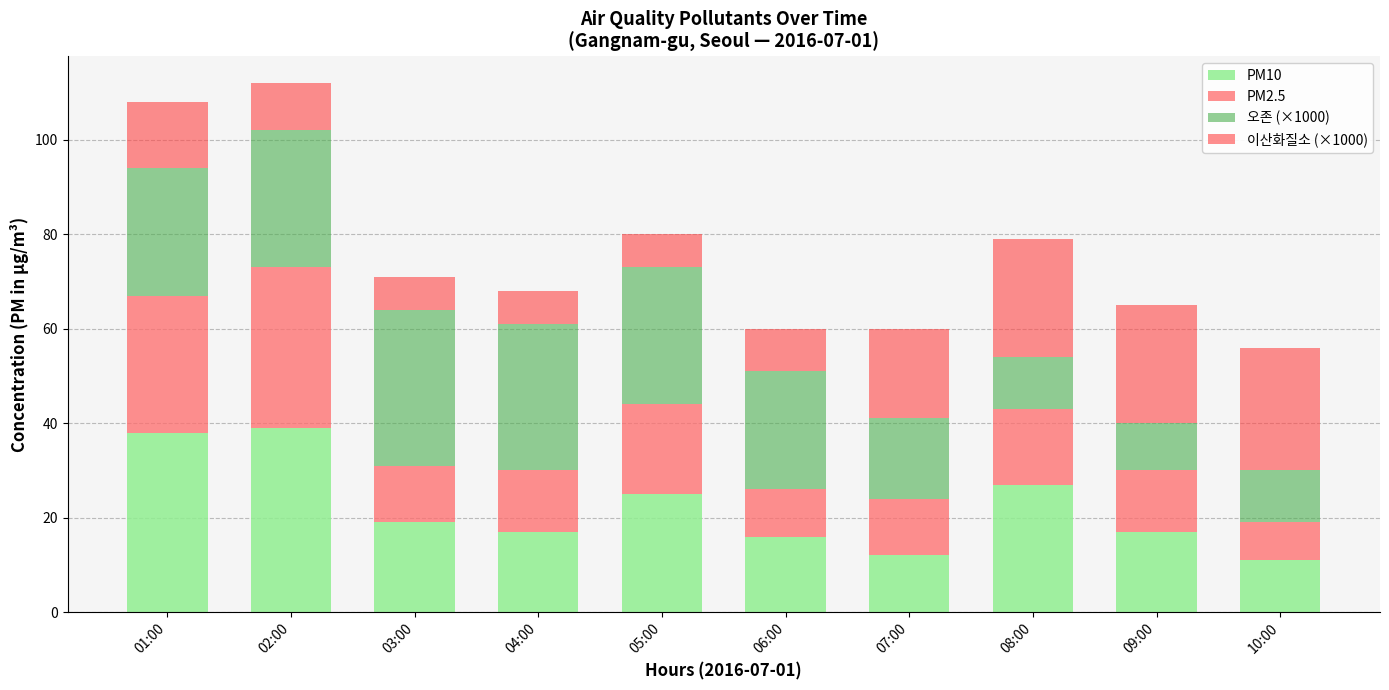

What is the total value across all series at 02:00?

112